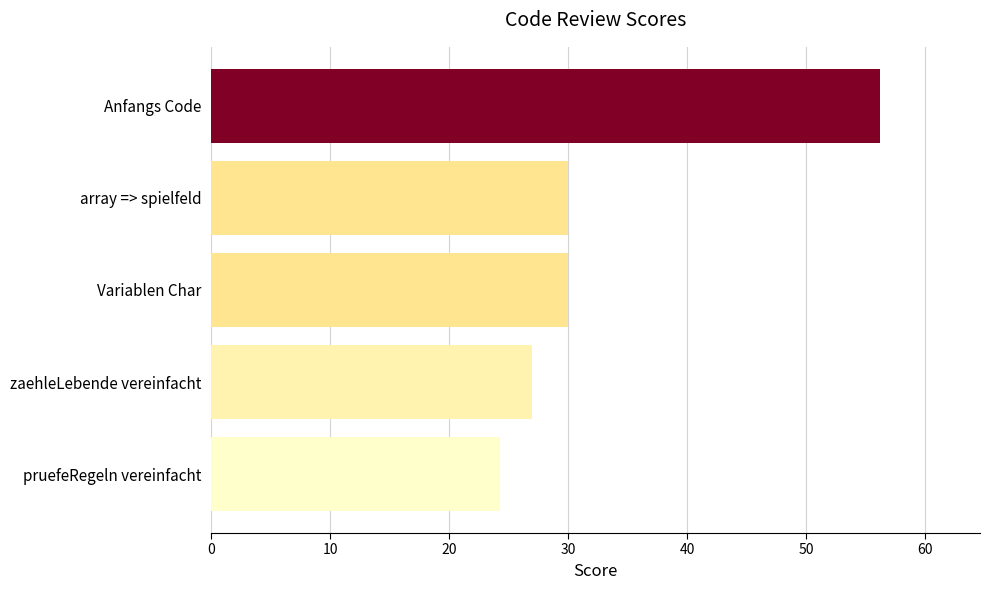

What value does the data have at Anfangs Code?

56.2